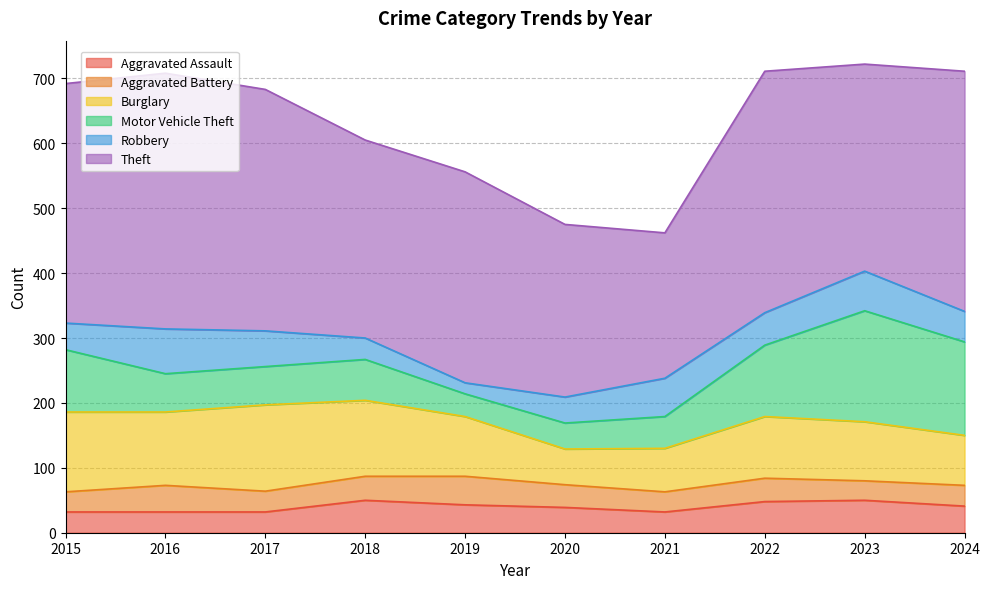

What are all the series names shown in the legend?

Aggravated Assault, Aggravated Battery, Burglary, Motor Vehicle Theft, Robbery, Theft